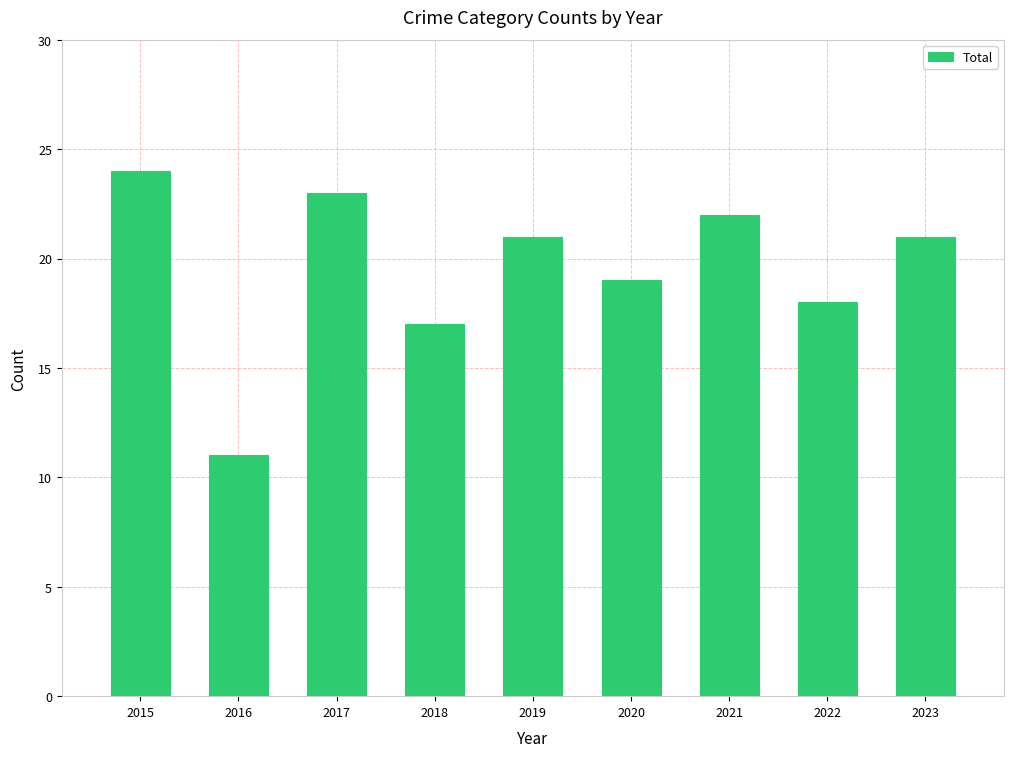

How many categories are shown in the chart?

9